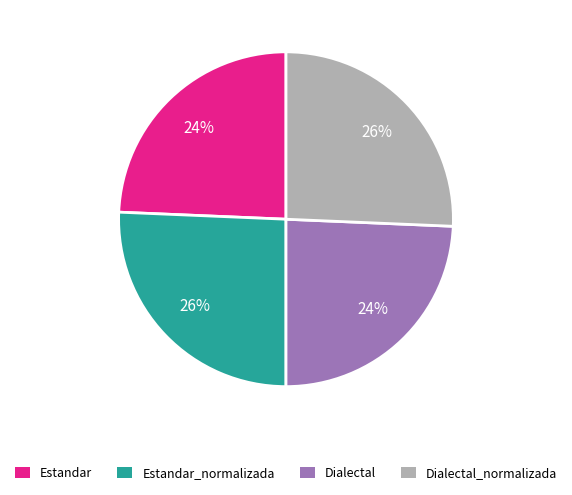

How many segments does this pie chart have?

4